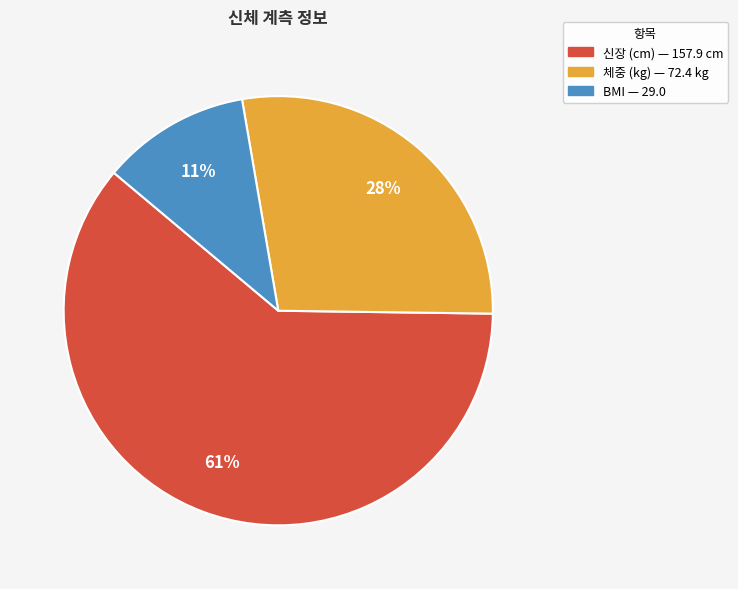

To the nearest percent, what is the average slice percentage?

33%